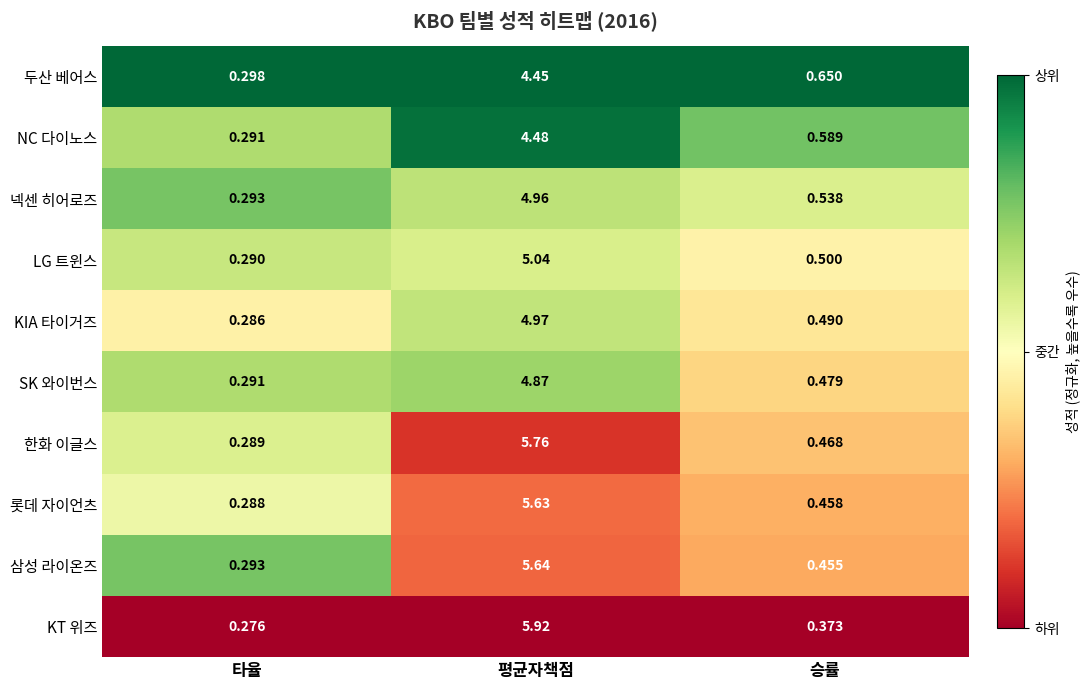

At how many categories does at least one series exceed 0?

3